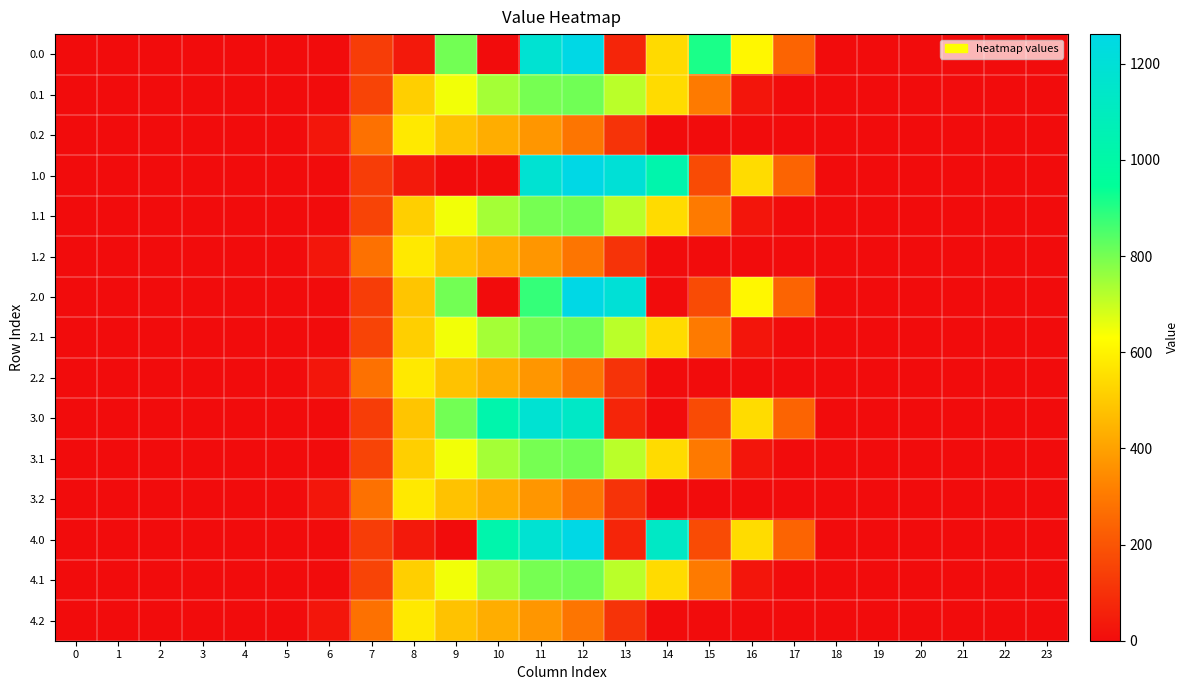

Reading left to right, extract all data points from this chart.

0.0: 0=0.0	1=0.0	2=0.0	3=0.0	4=0.0	5=0.0	6=0.0	7=134.3	8=35.0	9=804.0	10=0.0	11=1185.2	12=1261.6	13=70.2	14=541.0	15=911.8	16=613.0	17=243.5	18=0.0	19=0.0	20=0.0	21=0.0	22=0.0	23=0.0
0.1: 0=0.0	1=0.0	2=0.0	3=0.0	4=0.0	5=0.0	6=0.0	7=153.2	8=514.8	9=646.9	10=742.1	11=800.2	12=806.9	13=715.3	14=542.8	15=301.4	16=26.8	17=0.0	18=0.0	19=0.0	20=0.0	21=0.0	22=0.0	23=0.0
0.2: 0=0.0	1=0.0	2=0.0	3=0.0	4=0.0	5=0.0	6=29.3	7=276.9	8=576.6	9=480.7	10=430.5	11=374.4	12=289.5	13=107.8	14=0.0	15=0.0	16=0.0	17=0.0	18=0.0	19=0.0	20=0.0	21=0.0	22=0.0	23=0.0
1.0: 0=0.0	1=0.0	2=0.0	3=0.0	4=0.0	5=0.0	6=0.0	7=134.3	8=35.0	9=0.0	10=0.0	11=1185.2	12=1261.6	13=1199.2	14=1022.7	15=172.8	16=545.4	17=243.5	18=0.0	19=0.0	20=0.0	21=0.0	22=0.0	23=0.0
1.1: 0=0.0	1=0.0	2=0.0	3=0.0	4=0.0	5=0.0	6=0.0	7=153.2	8=513.5	9=646.9	10=742.1	11=800.2	12=806.9	13=715.3	14=544.1	15=301.4	16=26.8	17=0.0	18=0.0	19=0.0	20=0.0	21=0.0	22=0.0	23=0.0
1.2: 0=0.0	1=0.0	2=0.0	3=0.0	4=0.0	5=0.0	6=29.3	7=276.9	8=576.6	9=480.7	10=430.5	11=374.4	12=289.5	13=107.8	14=0.0	15=0.0	16=0.0	17=0.0	18=0.0	19=0.0	20=0.0	21=0.0	22=0.0	23=0.0
2.0: 0=0.0	1=0.0	2=0.0	3=0.0	4=0.0	5=0.0	6=0.0	7=134.3	8=489.3	9=804.0	10=0.0	11=881.6	12=1261.6	13=1199.2	14=0.3	15=172.8	16=613.0	17=243.5	18=0.0	19=0.0	20=0.0	21=0.0	22=0.0	23=0.0
2.1: 0=0.0	1=0.0	2=0.0	3=0.0	4=0.0	5=0.0	6=0.0	7=153.2	8=513.5	9=646.9	10=742.1	11=800.2	12=806.9	13=715.3	14=544.1	15=301.4	16=26.8	17=0.0	18=0.0	19=0.0	20=0.0	21=0.0	22=0.0	23=0.0
2.2: 0=0.0	1=0.0	2=0.0	3=0.0	4=0.0	5=0.0	6=29.3	7=276.9	8=576.6	9=480.7	10=430.5	11=374.4	12=289.5	13=107.8	14=0.0	15=0.0	16=0.0	17=0.0	18=0.0	19=0.0	20=0.0	21=0.0	22=0.0	23=0.0
3.0: 0=0.0	1=0.0	2=0.0	3=0.0	4=0.0	5=0.0	6=0.0	7=134.3	8=489.3	9=804.0	10=1023.2	11=1185.2	12=1131.6	13=70.2	14=0.3	15=172.8	16=545.4	17=243.5	18=0.0	19=0.0	20=0.0	21=0.0	22=0.0	23=0.0
3.1: 0=0.0	1=0.0	2=0.0	3=0.0	4=0.0	5=0.0	6=0.0	7=153.2	8=514.8	9=646.9	10=742.1	11=800.2	12=806.9	13=715.3	14=544.1	15=300.1	16=26.8	17=0.0	18=0.0	19=0.0	20=0.0	21=0.0	22=0.0	23=0.0
3.2: 0=0.0	1=0.0	2=0.0	3=0.0	4=0.0	5=0.0	6=29.3	7=276.9	8=576.6	9=480.7	10=430.5	11=374.4	12=289.5	13=107.8	14=0.0	15=0.0	16=0.0	17=0.0	18=0.0	19=0.0	20=0.0	21=0.0	22=0.0	23=0.0
4.0: 0=0.0	1=0.0	2=0.0	3=0.0	4=0.0	5=0.0	6=0.0	7=134.3	8=35.0	9=0.0	10=1023.1	11=1185.2	12=1261.6	13=70.2	14=1128.6	15=172.8	16=545.4	17=243.5	18=0.0	19=0.0	20=0.0	21=0.0	22=0.0	23=0.0
4.1: 0=0.0	1=0.0	2=0.0	3=0.0	4=0.0	5=0.0	6=0.0	7=153.2	8=513.5	9=646.9	10=742.1	11=800.2	12=806.9	13=715.3	14=544.1	15=301.4	16=26.8	17=0.0	18=0.0	19=0.0	20=0.0	21=0.0	22=0.0	23=0.0
4.2: 0=0.0	1=0.0	2=0.0	3=0.0	4=0.0	5=0.0	6=29.3	7=276.9	8=576.6	9=480.7	10=430.5	11=374.4	12=289.5	13=107.8	14=0.0	15=0.0	16=0.0	17=0.0	18=0.0	19=0.0	20=0.0	21=0.0	22=0.0	23=0.0